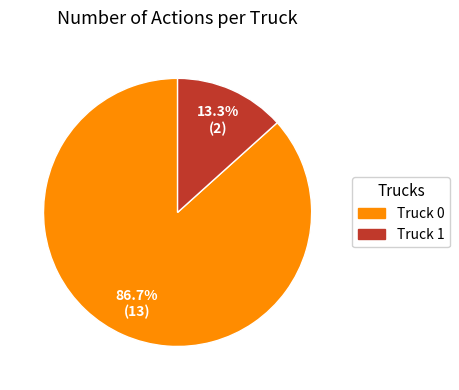

What percentage do Truck 0 and Truck 1 together represent?

100.0%